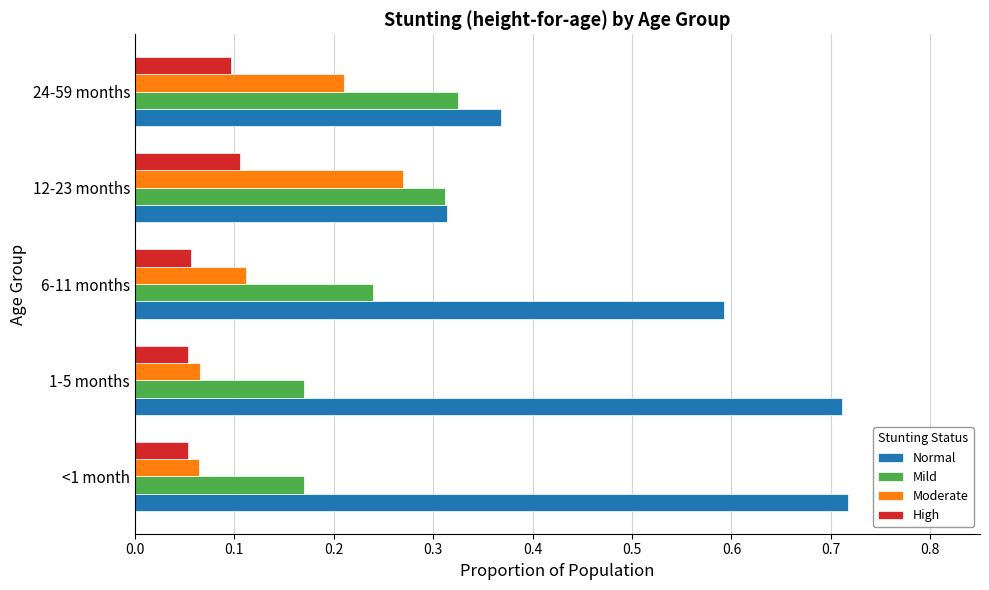

How many Moderate values are between 0 and 1?

5